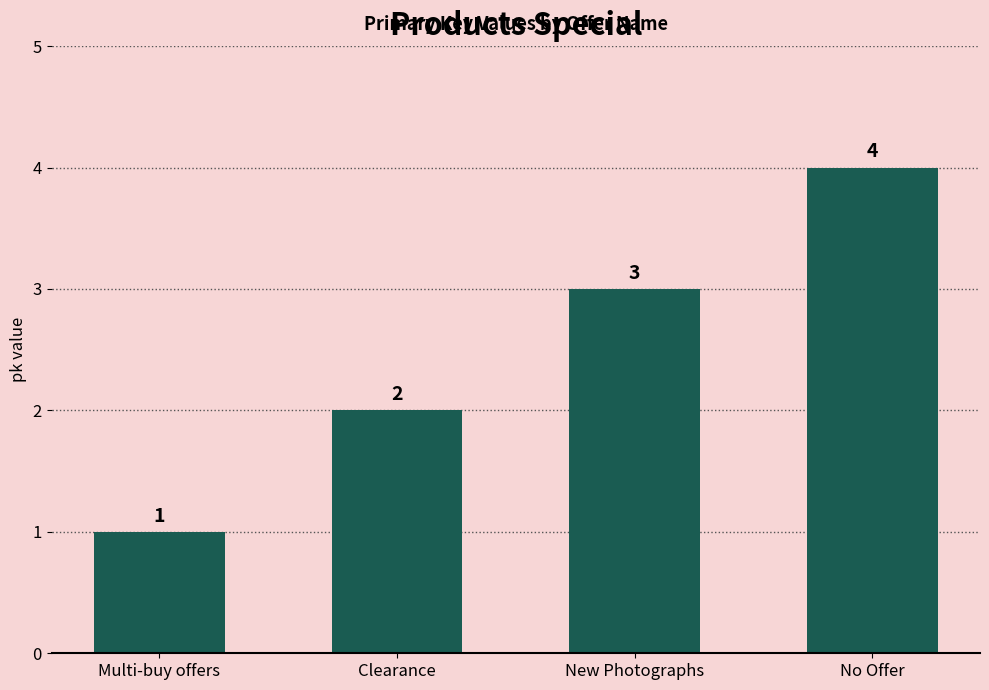

Reading left to right, what are all the values shown in this chart?

Multi-buy offers=1	Clearance=2	New Photographs=3	No Offer=4